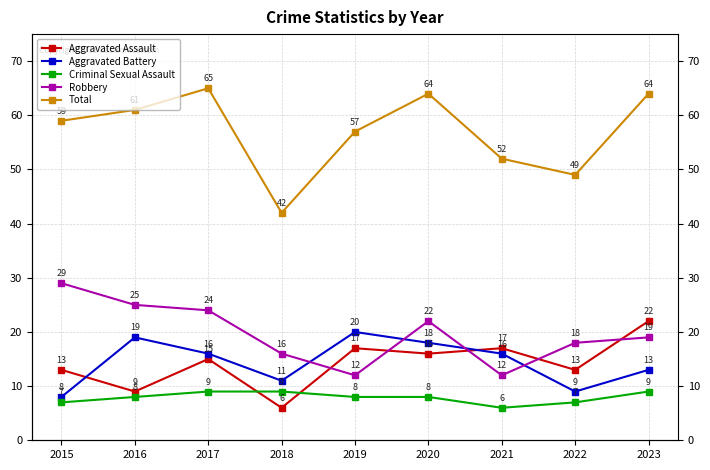

Where is Total nearest to the value 53?

2021